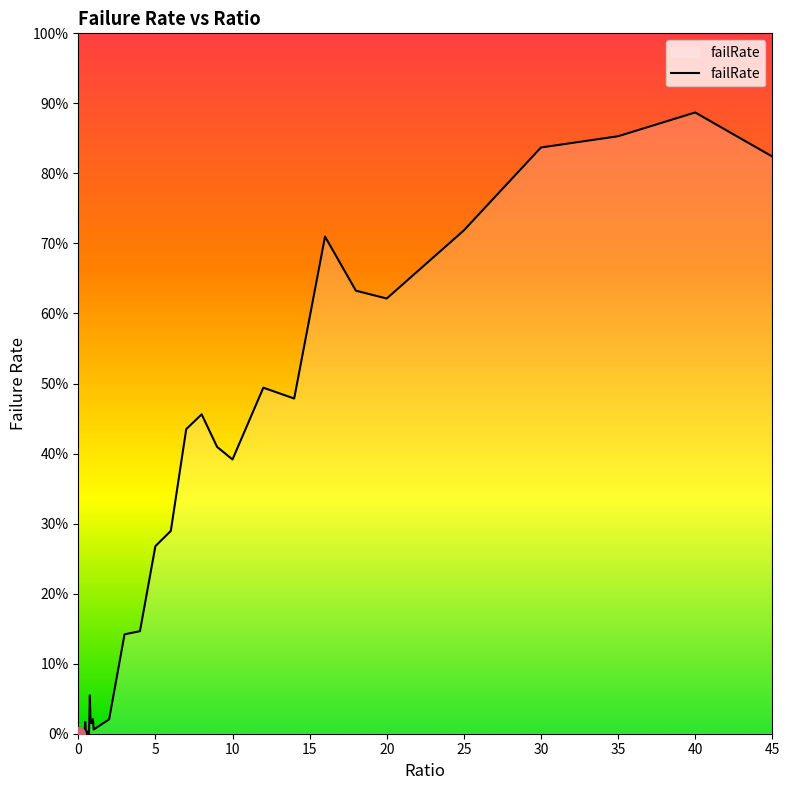

What is the difference between the maximum and minimum values?

0.9